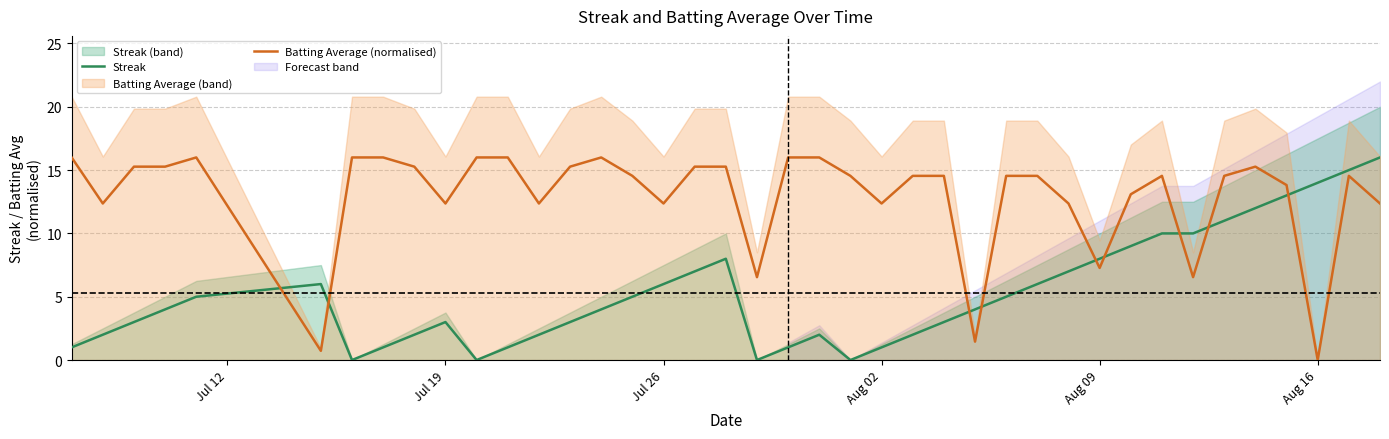

Reading left to right, extract all data points from this chart.

Streak: 1.0	2.0	3.0	4.0	5.0	6.0	0.0	1.0	2.0	3.0	0.0	1.0	2.0	3.0	4.0	5.0	6.0	7.0	8.0	0.0	1.0	2.0	0.0	1.0	2.0	3.0	4.0	5.0	6.0	7.0	8.0	9.0	10.0	10.0	11.0	12.0	13.0	14.0	15.0	16.0
Batting Average (normalised): 16.0	12.4	15.3	15.3	16.0	0.7	16.0	16.0	15.3	12.4	16.0	16.0	12.4	15.3	16.0	14.5	12.4	15.3	15.3	6.5	16.0	16.0	14.5	12.4	14.5	14.5	1.5	14.5	14.5	12.4	7.3	13.1	14.5	6.5	14.5	15.3	13.8	0.0	14.5	12.4